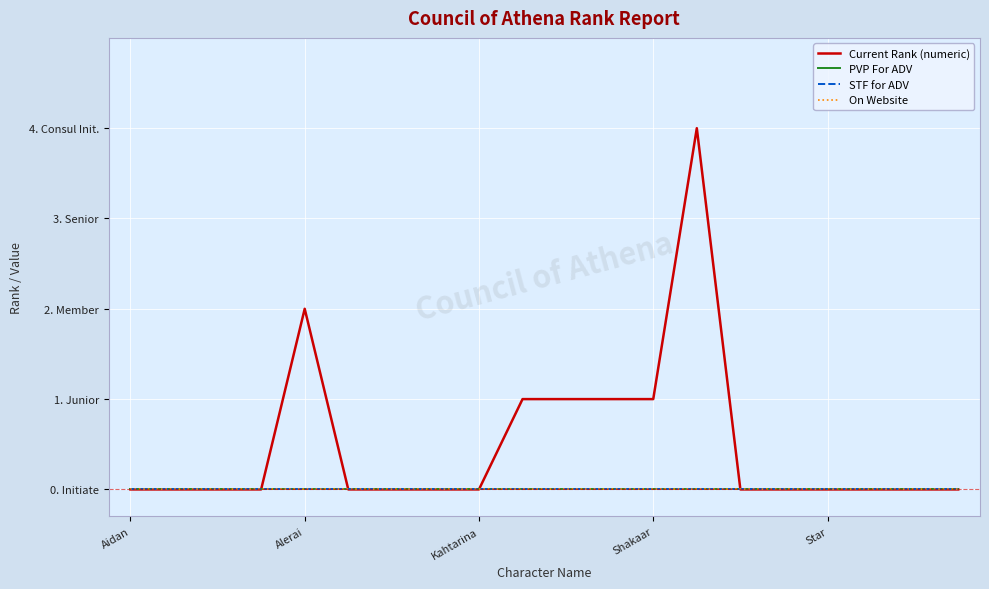

What is the difference between the maximum and minimum values in the Current Rank (numeric) series?

4